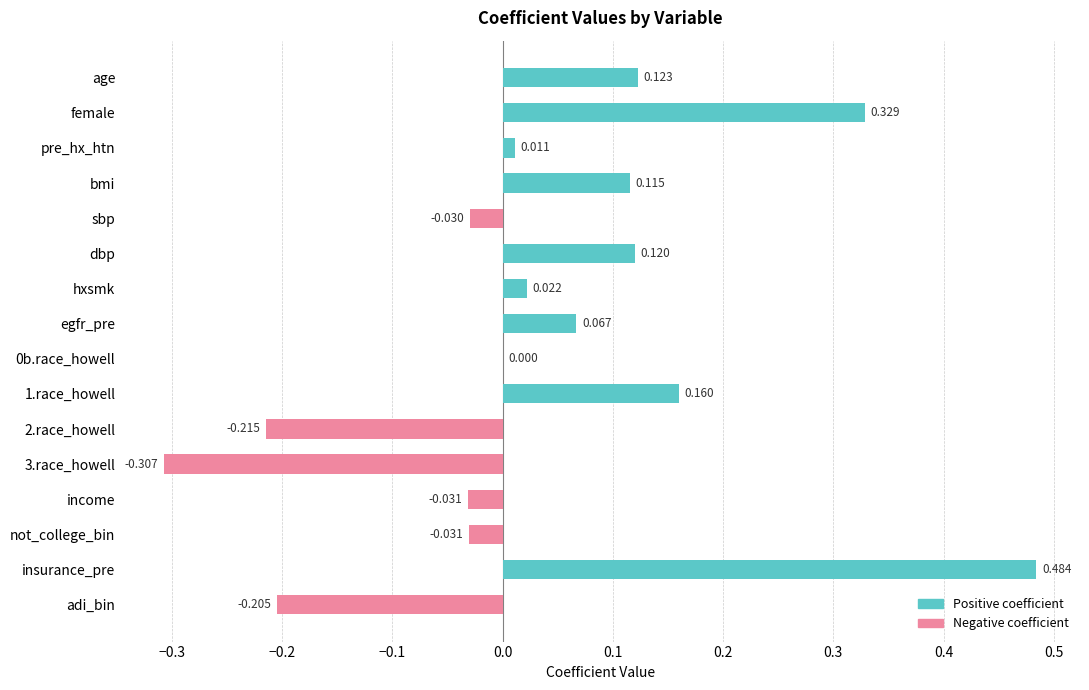

Does the chart contain stacked bars?

No